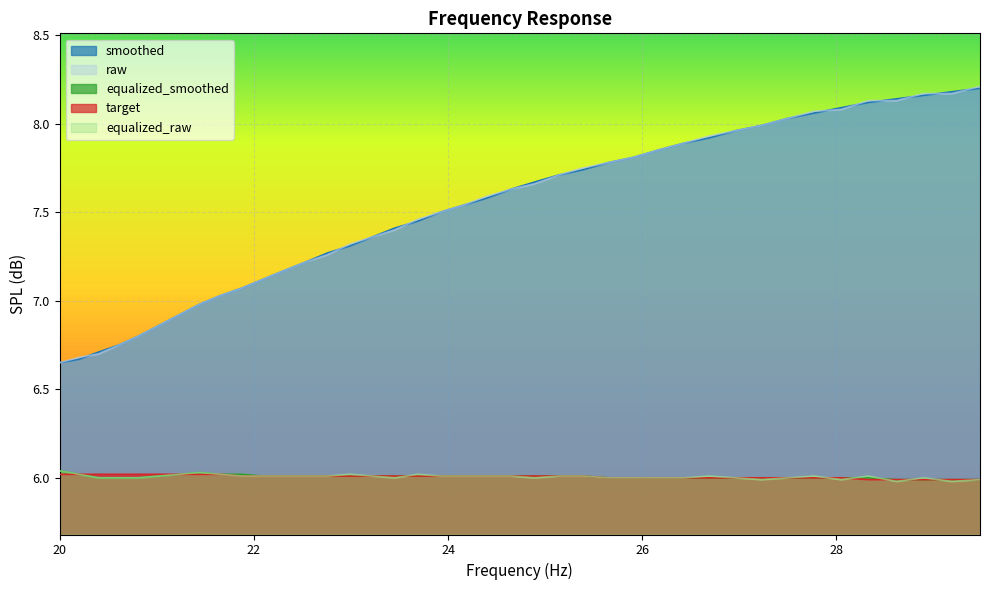

At which label is equalized_raw closest to 6?

20.4